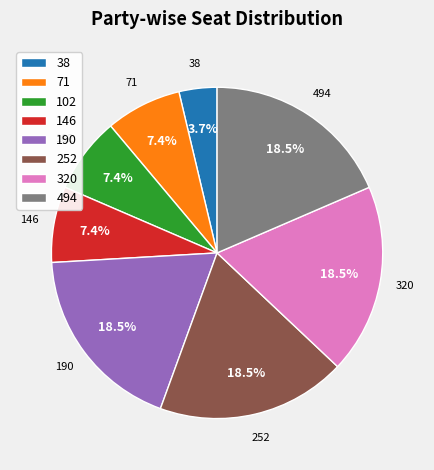

Is there any slice that represents more than half of the pie?

No